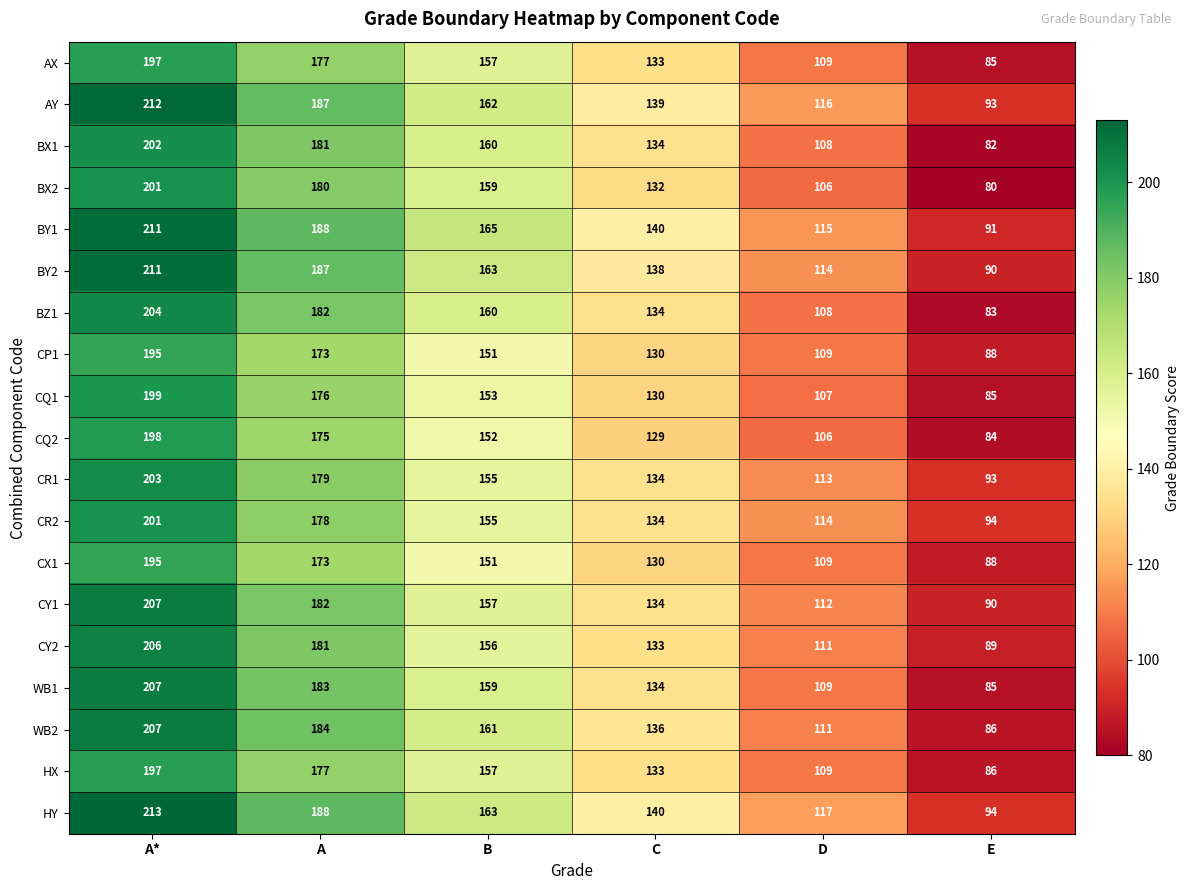

Where is BY1 nearest to the value 151?

C